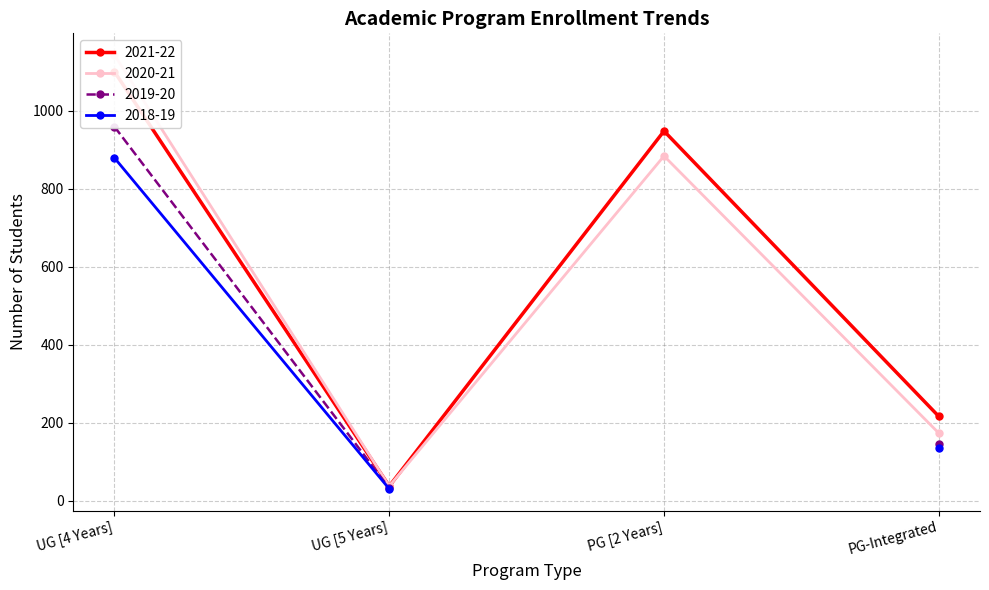

What is the lowest value of the 2020-21 series?

37